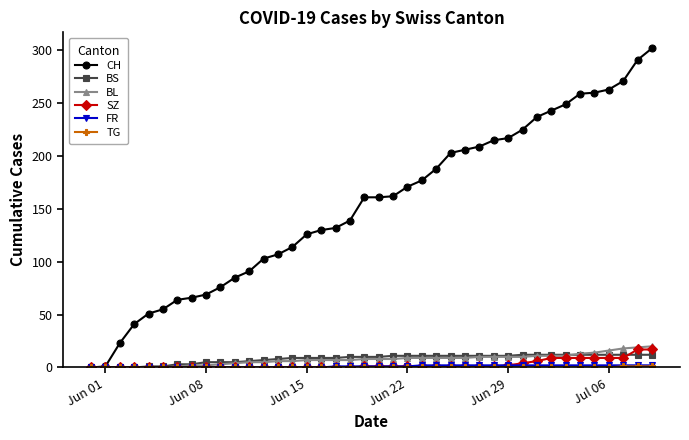

What is the maximum value shown in the chart?

302